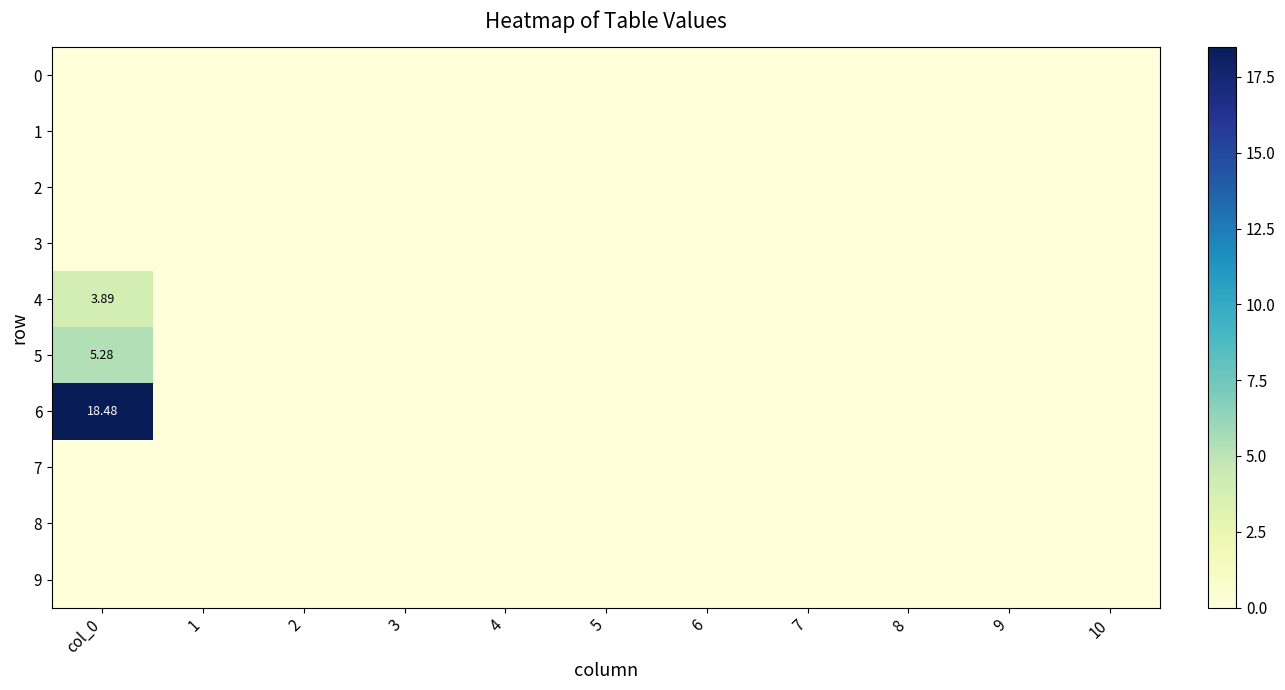

At how many categories does at least one series exceed 3?

1